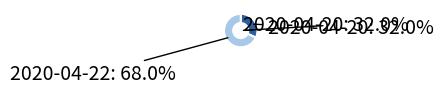

What is the majority slice?

2020-04-22